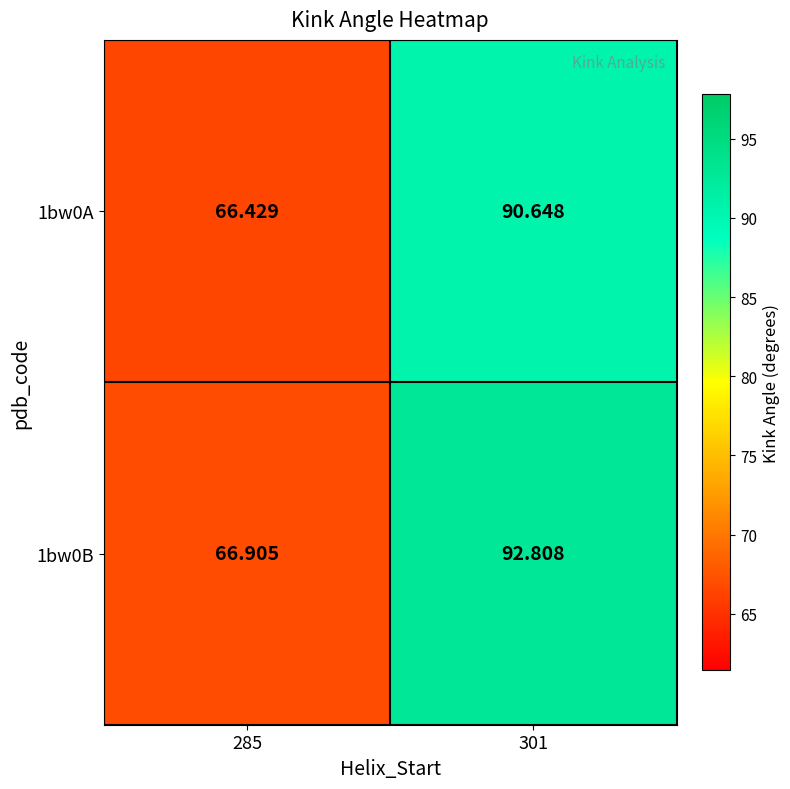

What is the total value across all series at 285?

133.3